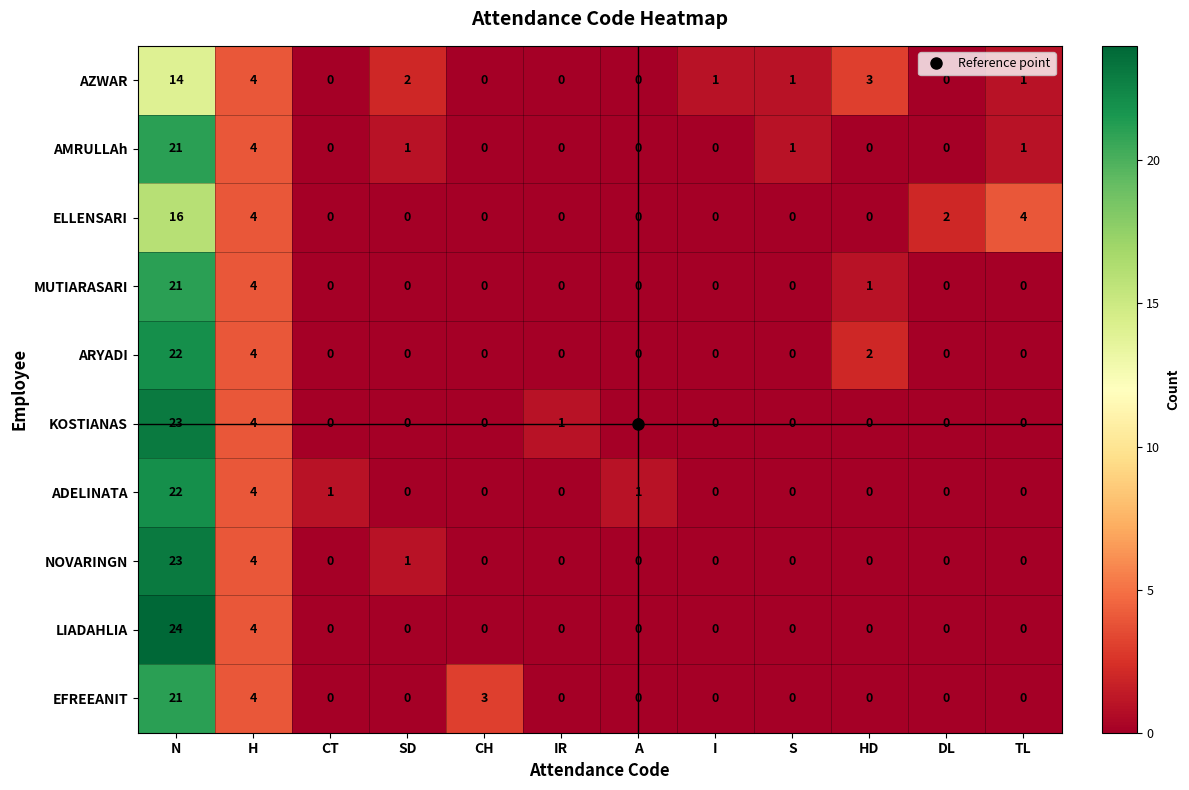

The value of AZWAR at I is 1. True or false?

True